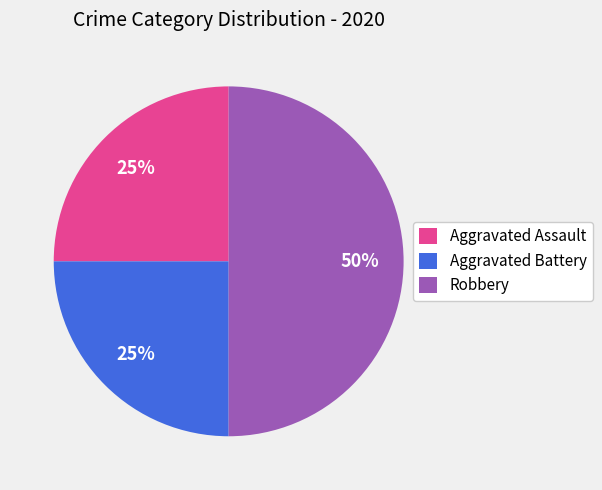

Is the sum of Aggravated Battery and Robbery greater than half?

Yes